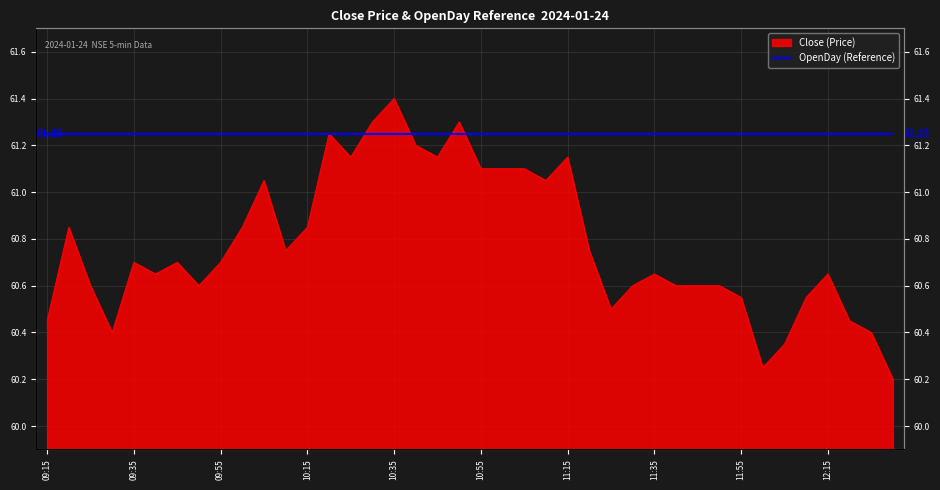

What is the greatest value displayed?

61.4